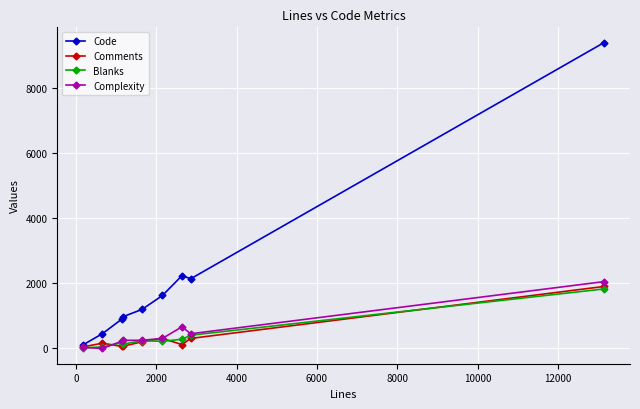

Which series has the largest total across all categories?

Code